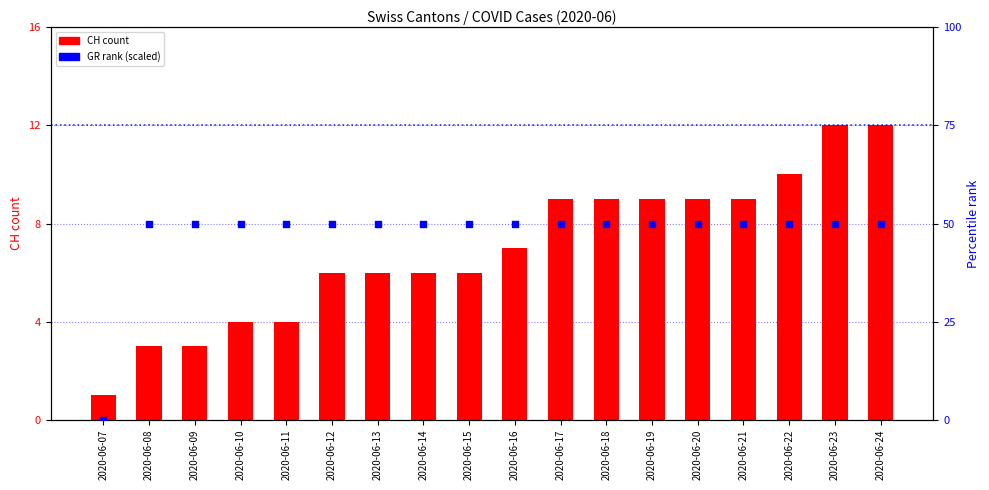

What is the total value across all series at 2020-06-12?

56